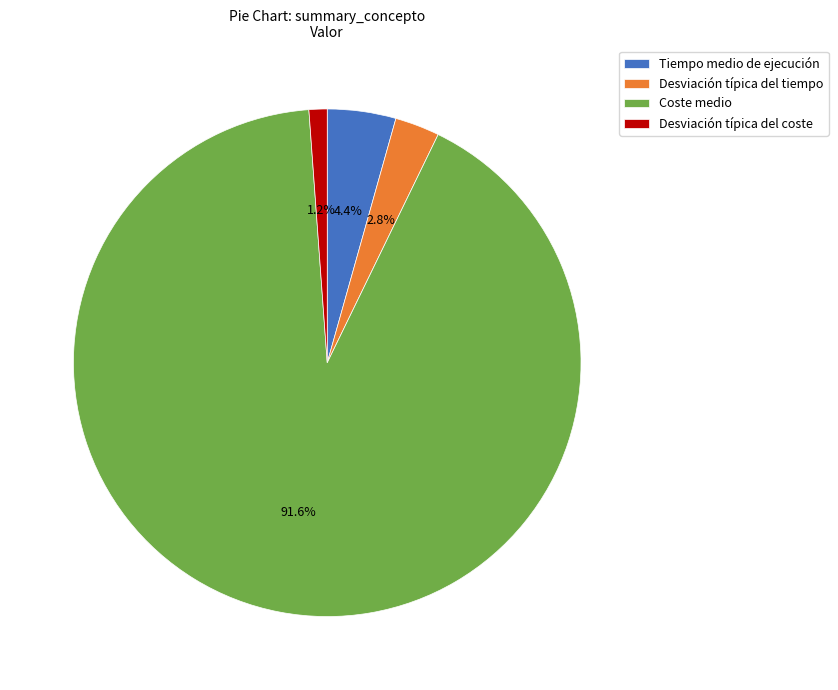

What percentage is the Desviación típica del coste slice, to the nearest percent?

1%